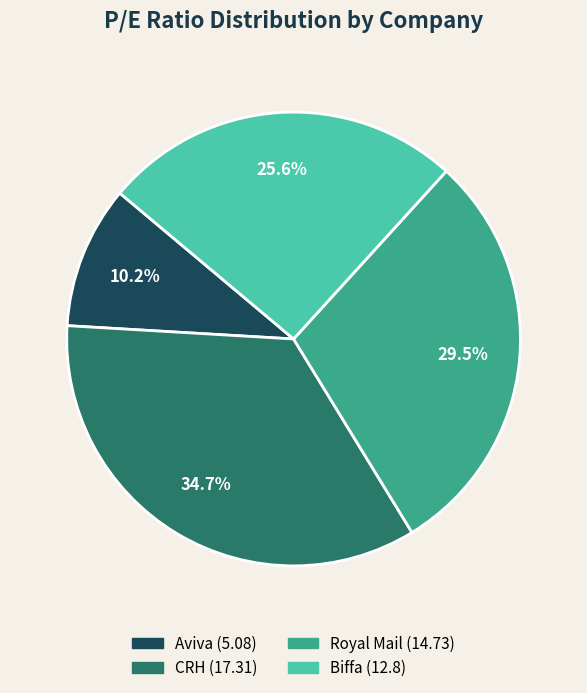

Approximately how many times larger is the value at Aviva compared to Biffa?

0.4